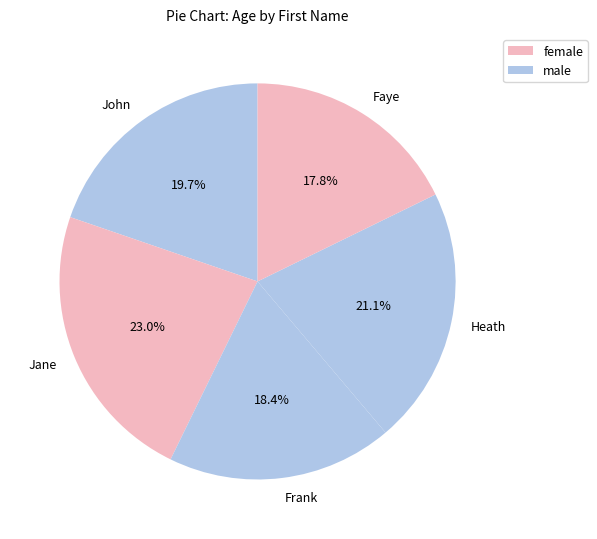

Approximately how many times larger is the value at Heath compared to Frank?

1.1